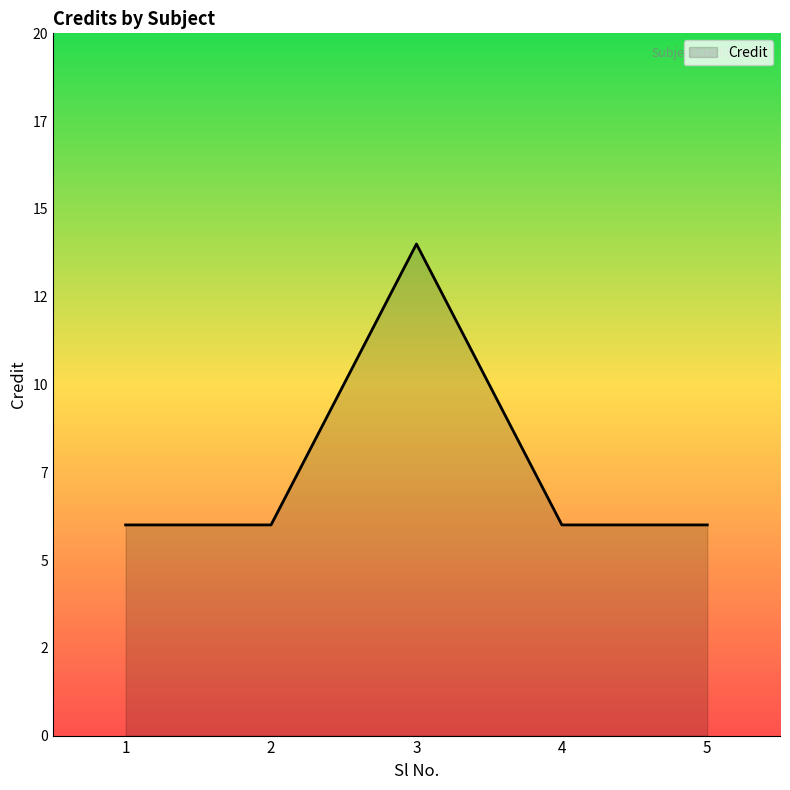

What is the ratio of the value at 3 to the value at 4?

2.3